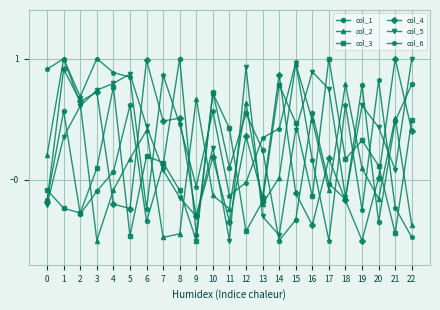

What is the total value across all series at 11?

-0.7